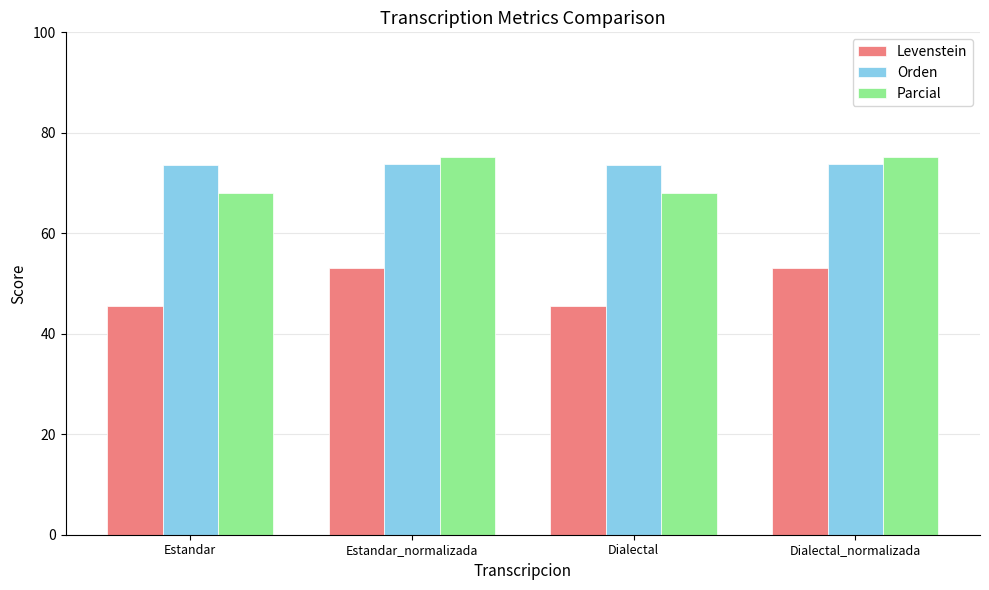

Rank the series by their maximum value, from lowest to highest.

Levenstein, Orden, Parcial